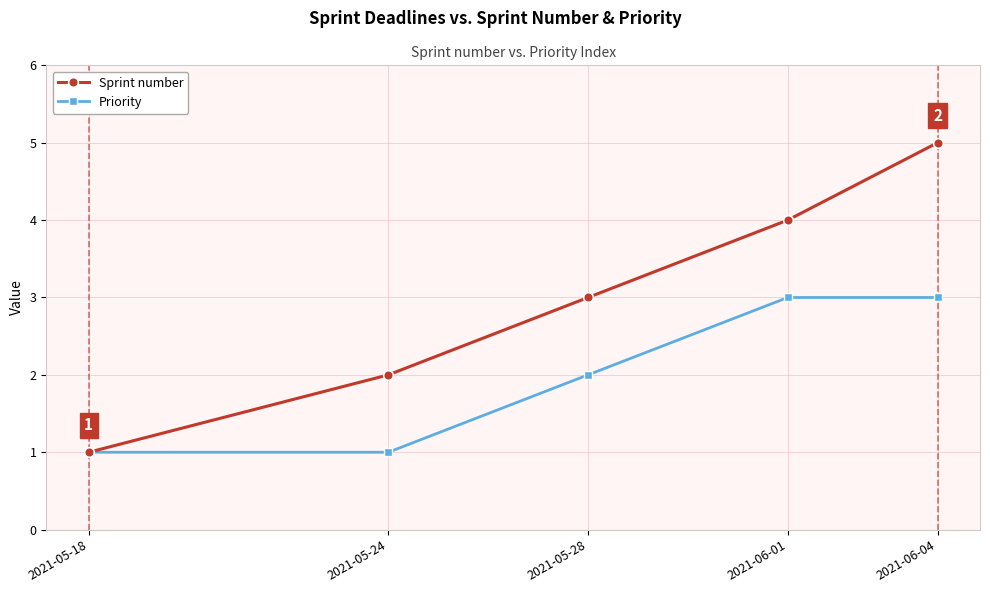

Does the chart have visible grid lines?

Yes